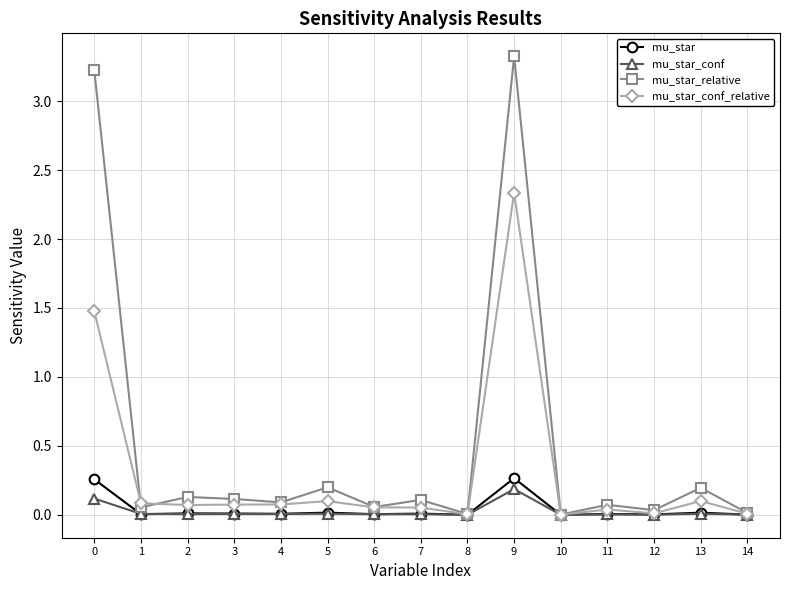

Is it true that mu_star_relative equals 0.1 at 4?

True